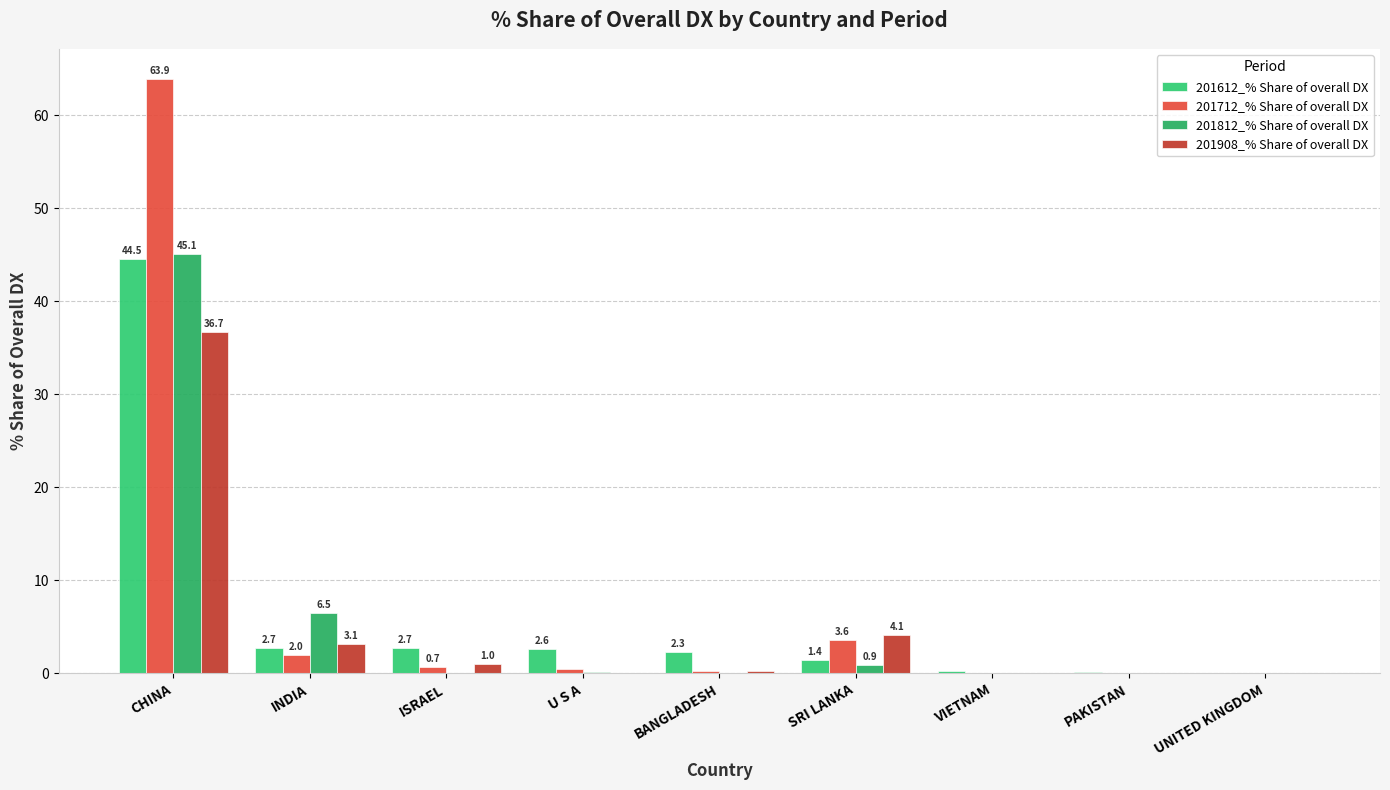

List the series in order of their overall mean, highest first.

201712_% Share of overall DX, 201612_% Share of overall DX, 201812_% Share of overall DX, 201908_% Share of overall DX